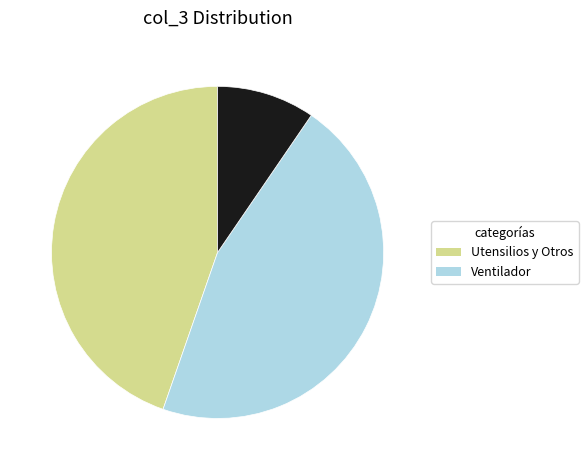

Is there any slice that represents more than half of the pie?

No